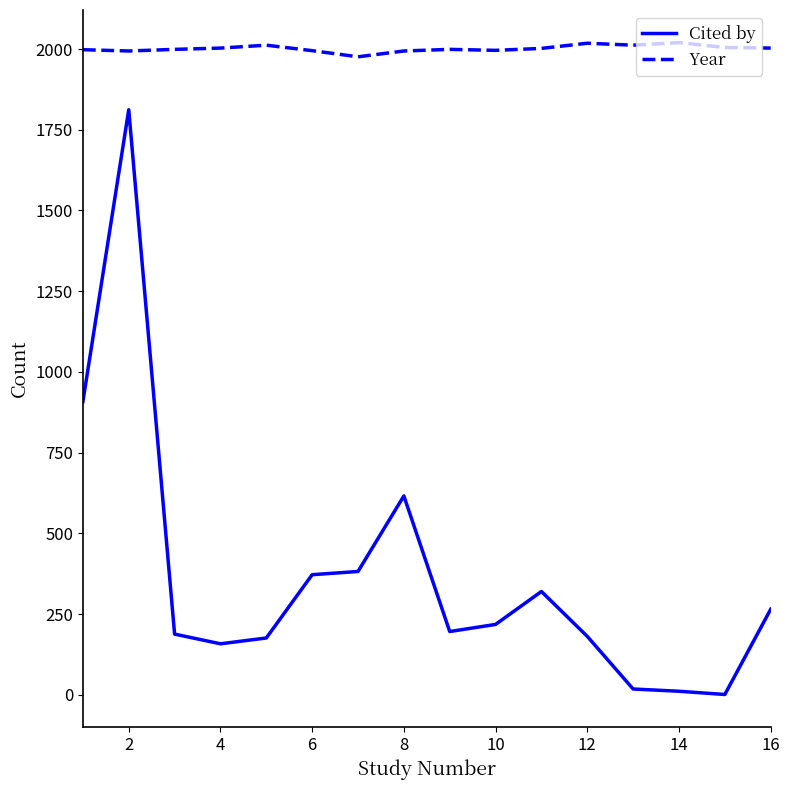

True or false: Year and Cited by intersect in this chart.

False